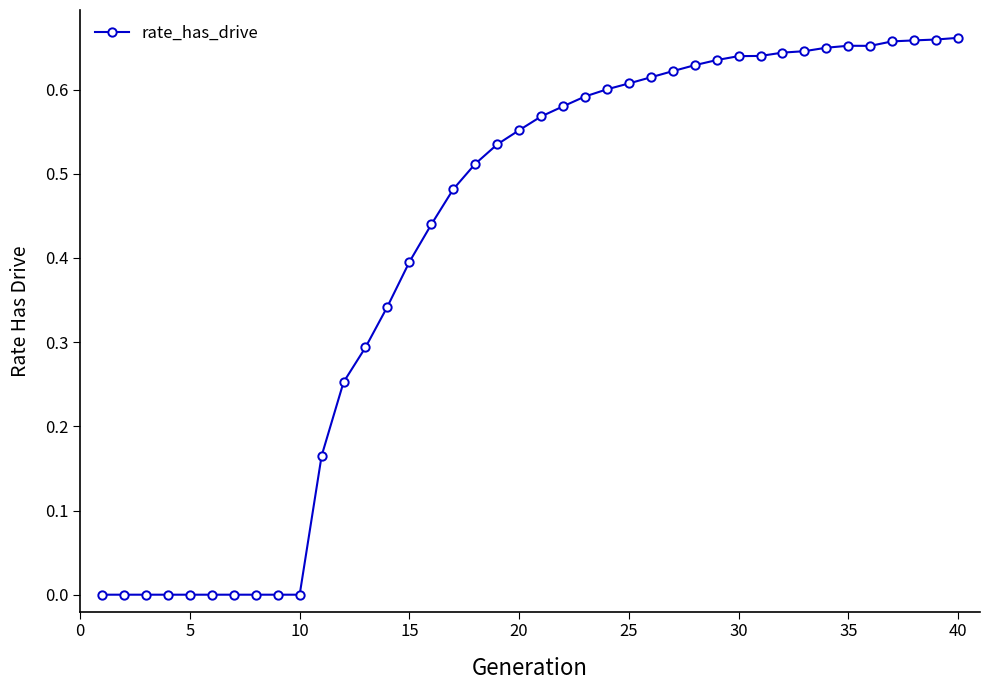

The chart shows a value of 0.0 at 5. True or false?

True